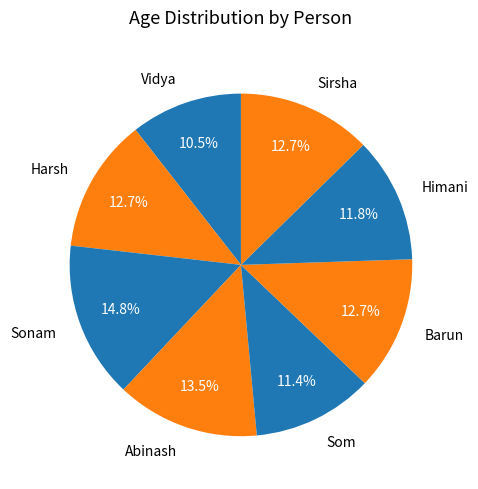

Count the number of slices in the pie.

8